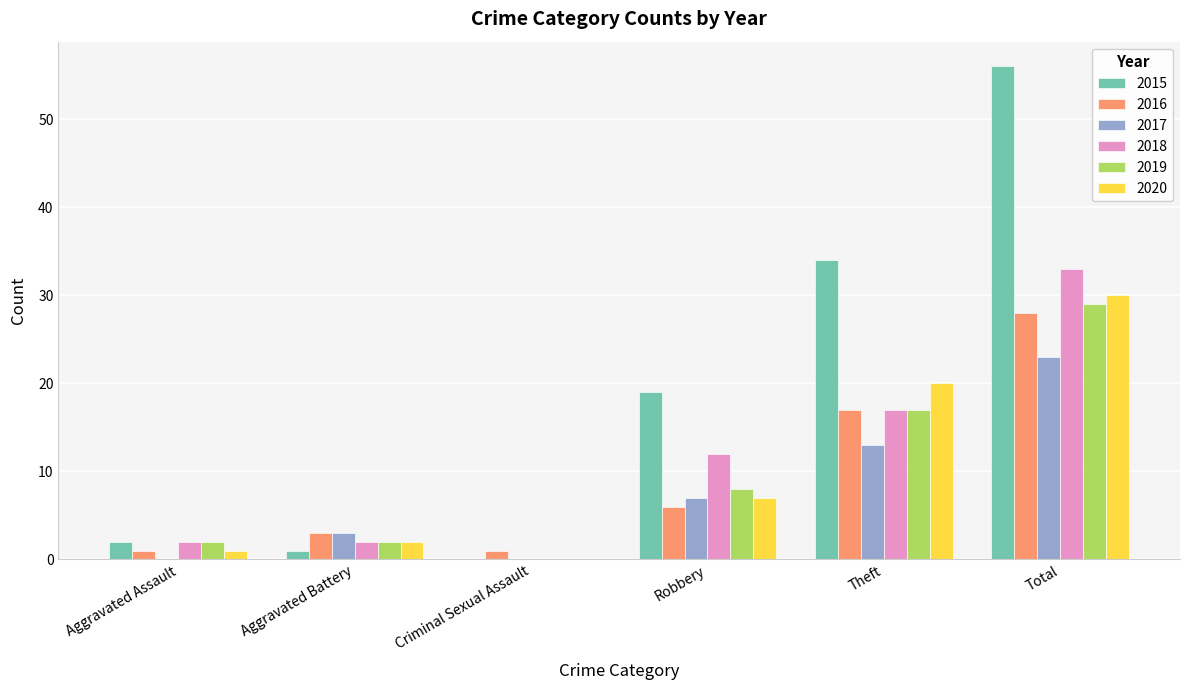

The 2019 series shows 8 at Robbery. True or false?

True